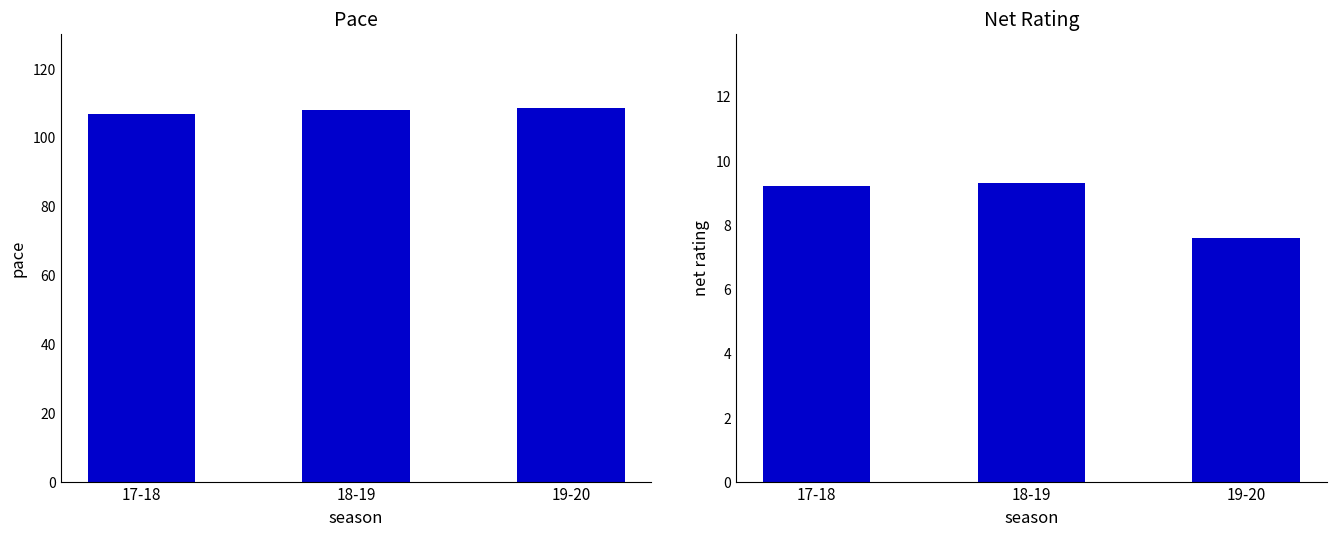

Reading right to left, transcribe all the data shown in this chart.

pace: 108.4	107.8	106.7
netrtg: 7.6	9.3	9.2